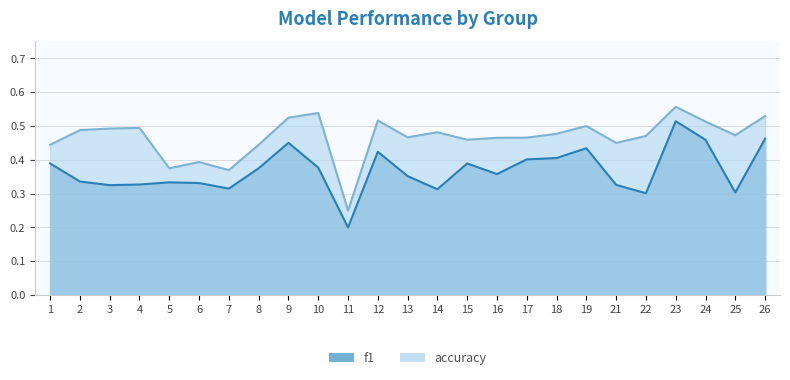

How many lines are shown in the chart?

2